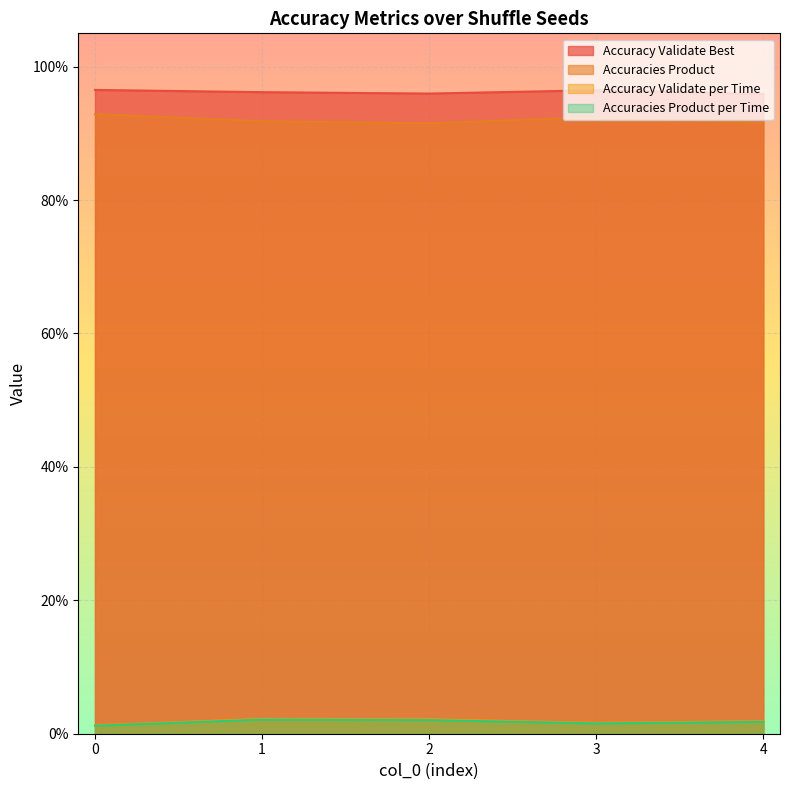

What is the spread (max minus min) of values at 0?

1.0